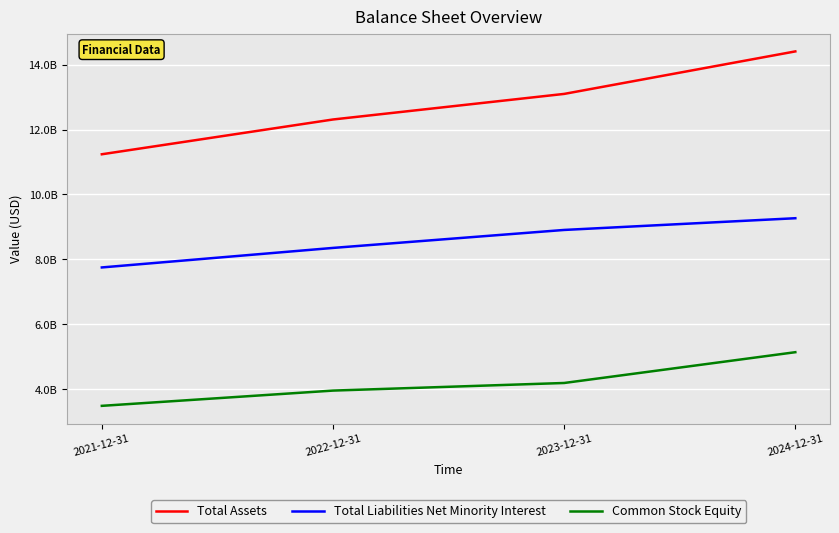

Reading left to right, what are all the values shown in this chart?

Total Assets: 2021-12-31=11237851000	2022-12-31=12309404000	2023-12-31=13097413000	2024-12-31=14406941000
Total Liabilities Net Minority Interest: 2021-12-31=7751046000	2022-12-31=8352502000	2023-12-31=8906266000	2024-12-31=9267319000
Common Stock Equity: 2021-12-31=3486805000	2022-12-31=3956902000	2023-12-31=4191147000	2024-12-31=5139622000